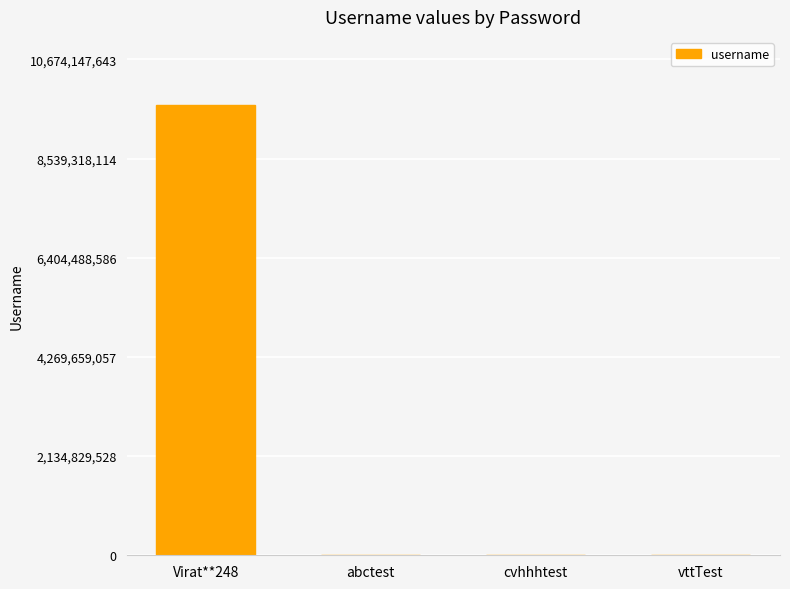

What is the greatest value displayed?

9703770585